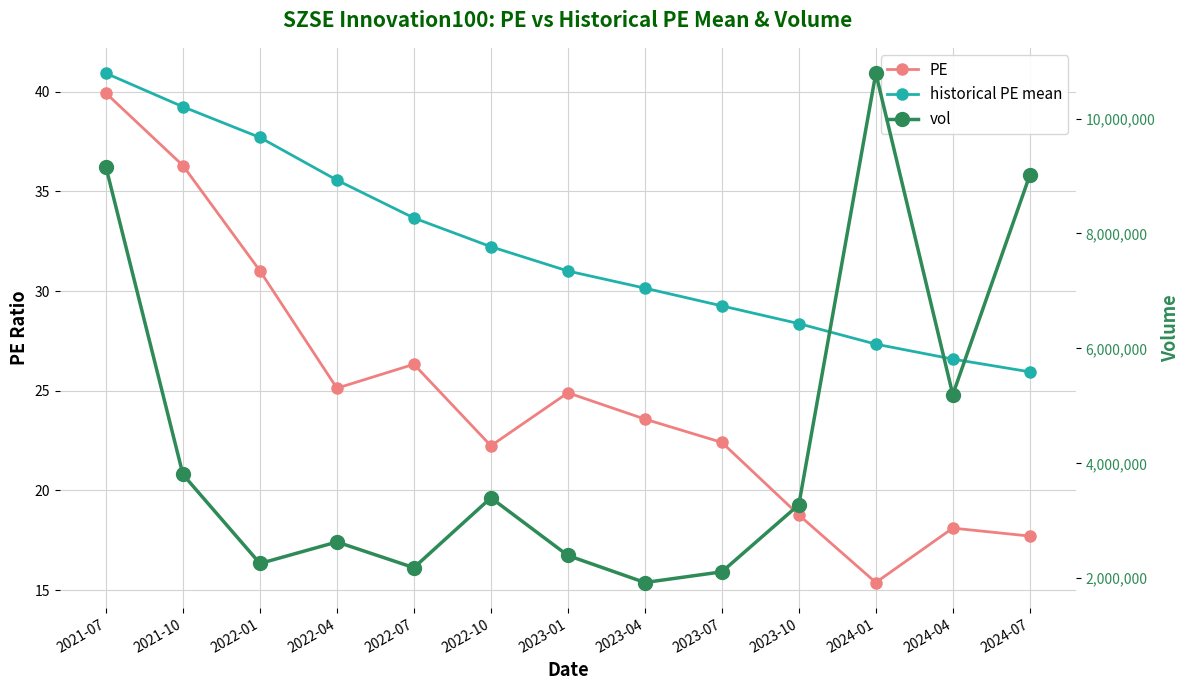

True or false: vol and PE cross at least once.

False